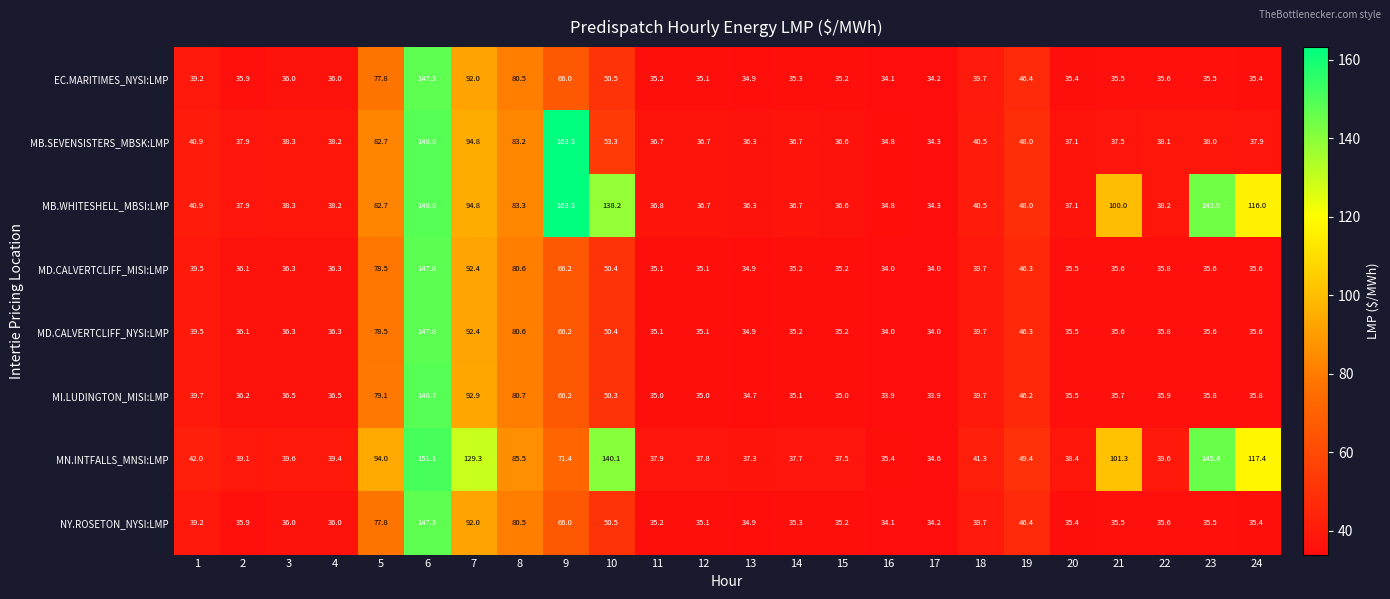

Which label corresponds to the largest value in the chart?

9